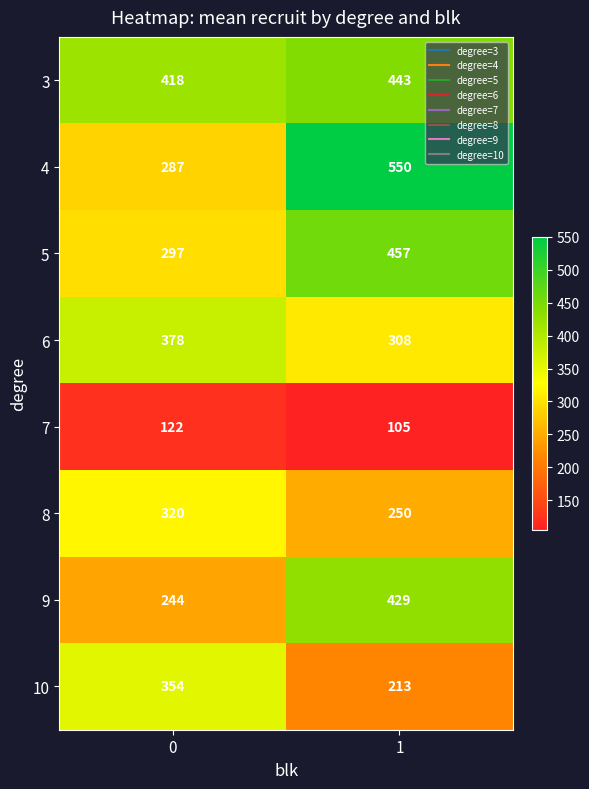

Which series has the largest total across all categories?

3